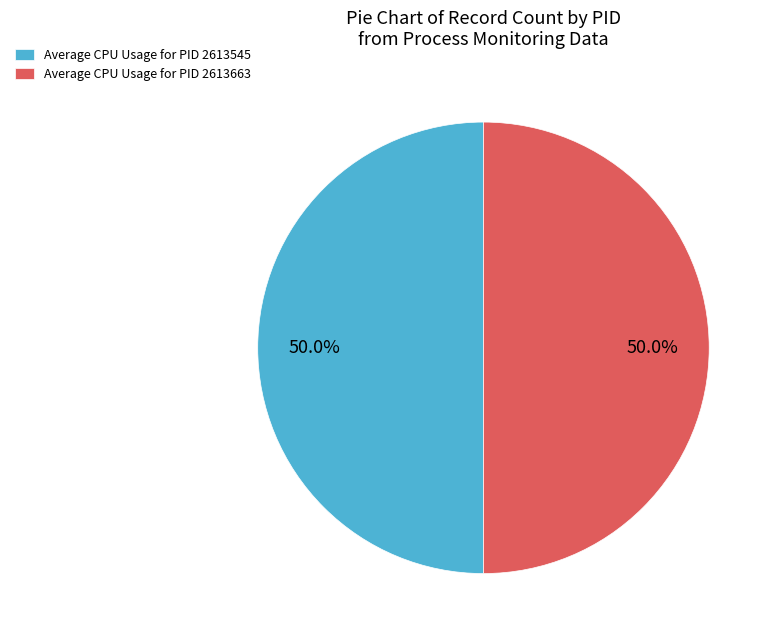

Combined, do Average CPU Usage for PID 2613663 and Average CPU Usage for PID 2613545 account for over 50%?

Yes